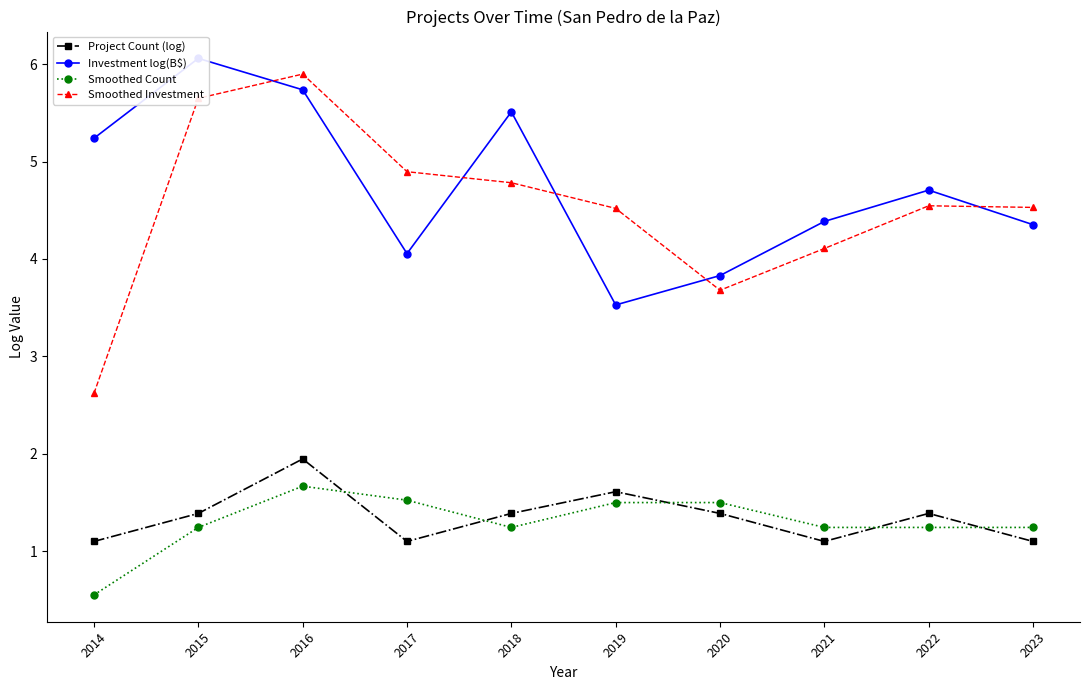

True or false: Smoothed Count has a value of 1.7 at 2018.

False